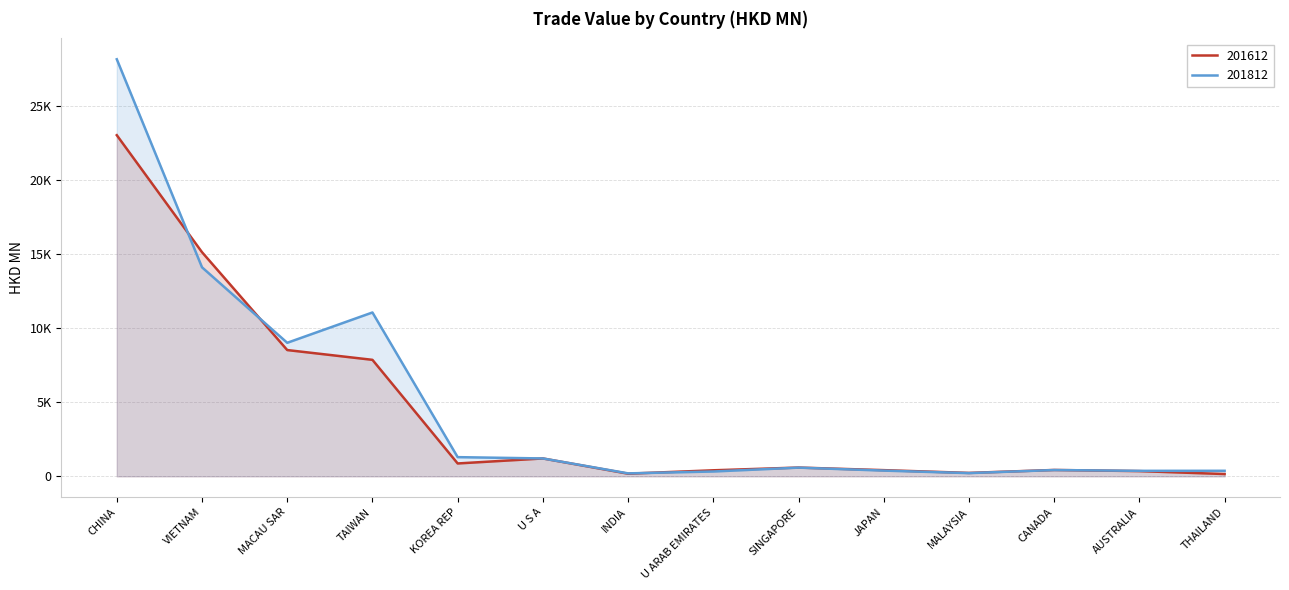

True or false: 201612 and 201812 intersect in this chart.

True